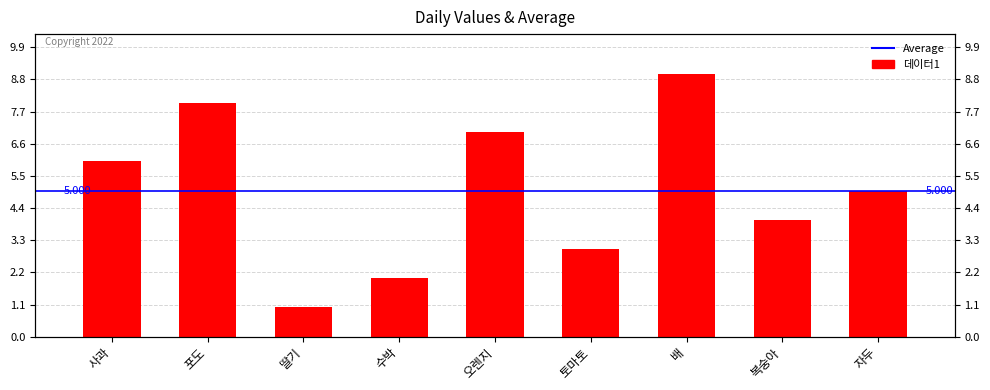

What is the greatest value displayed?

9